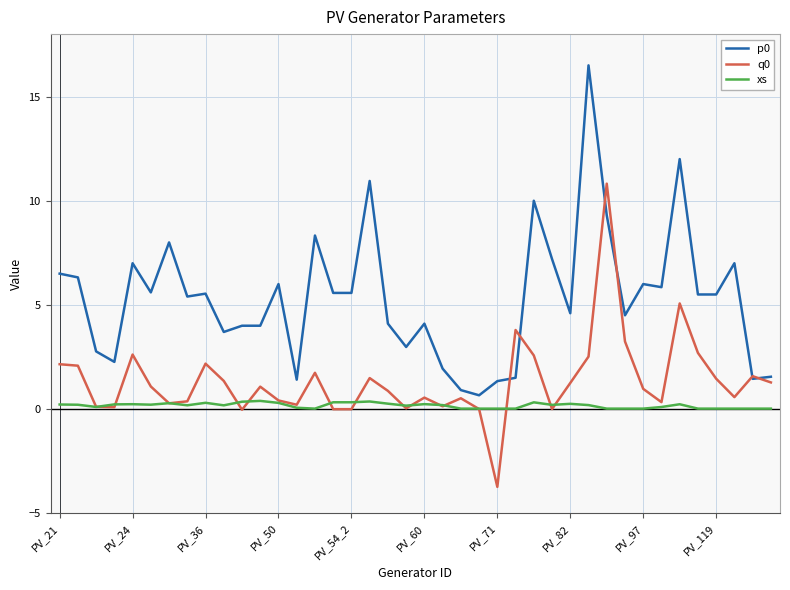

What is the difference between the second highest and second lowest values in the xs series?

0.3